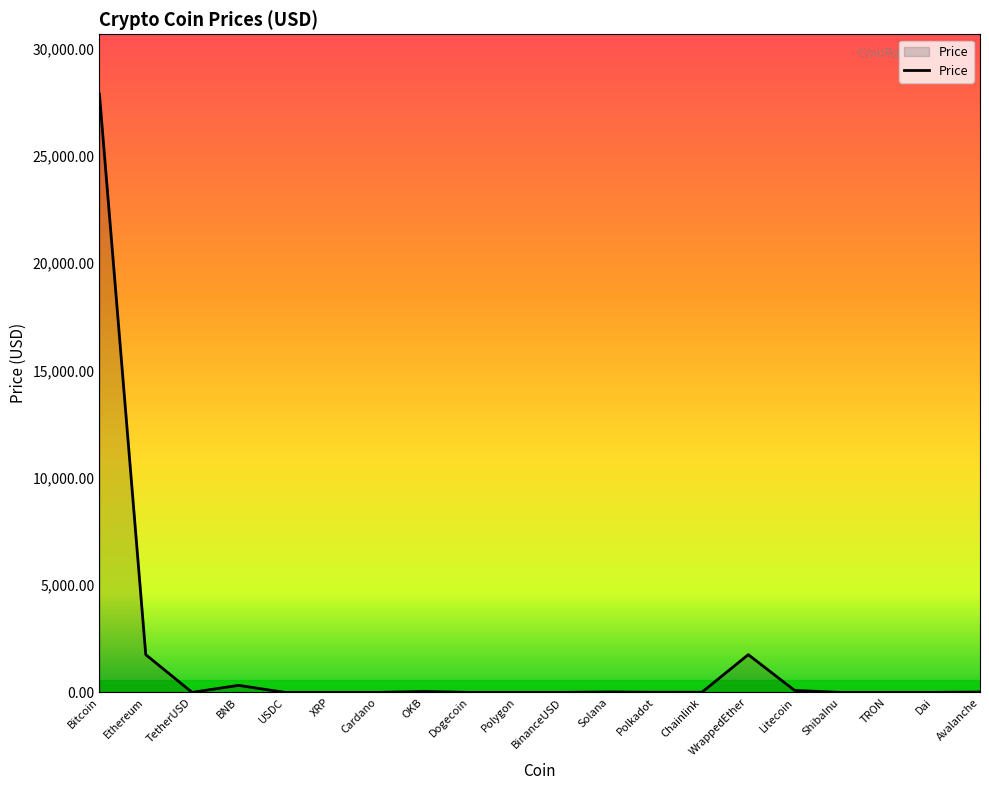

Which category has the highest value across all series?

Bitcoin